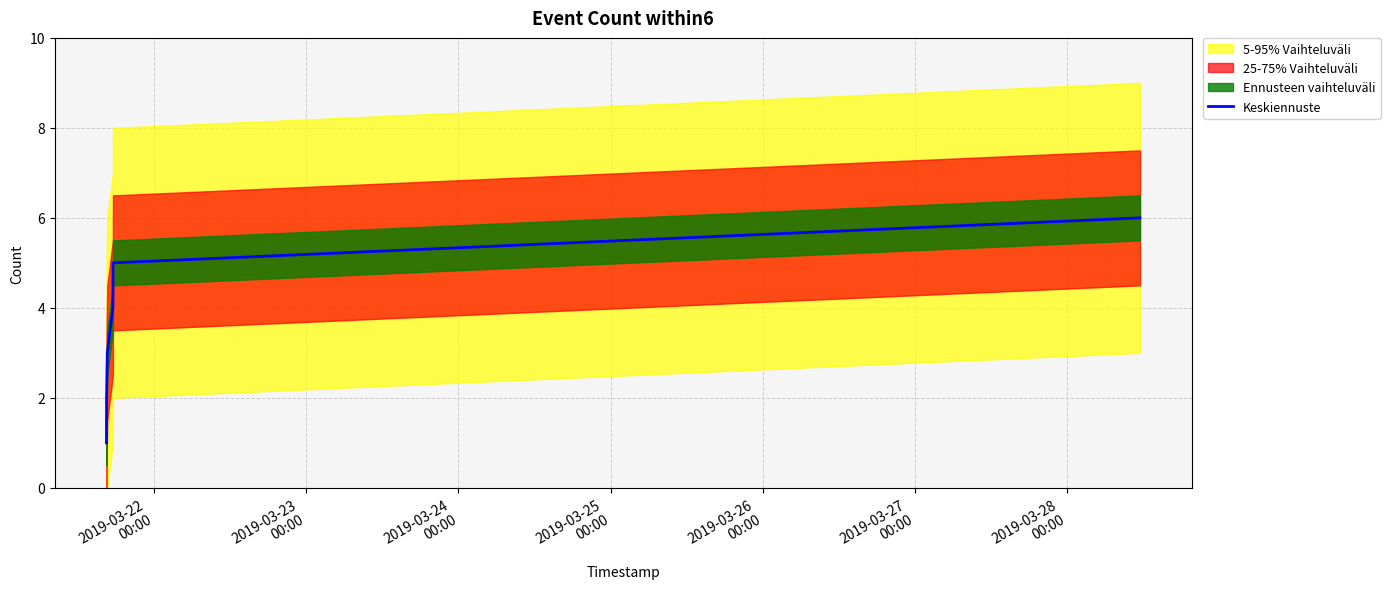

How many values are below 4?

3